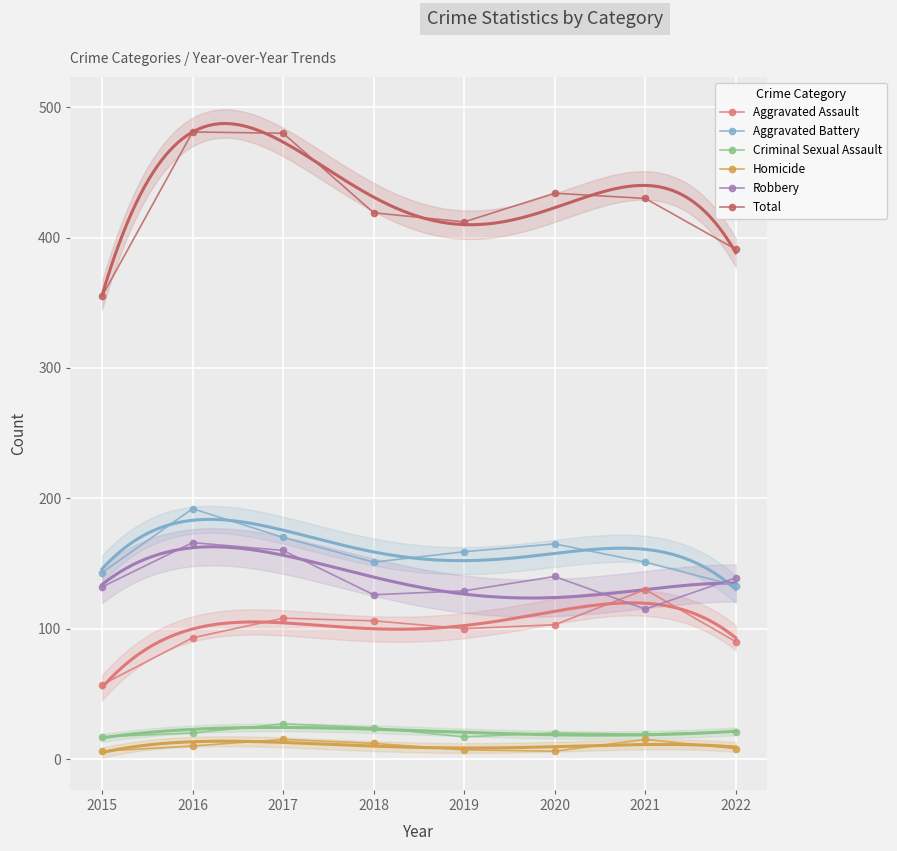

What is the value of the Aggravated Assault point at the 2nd from the left?

93